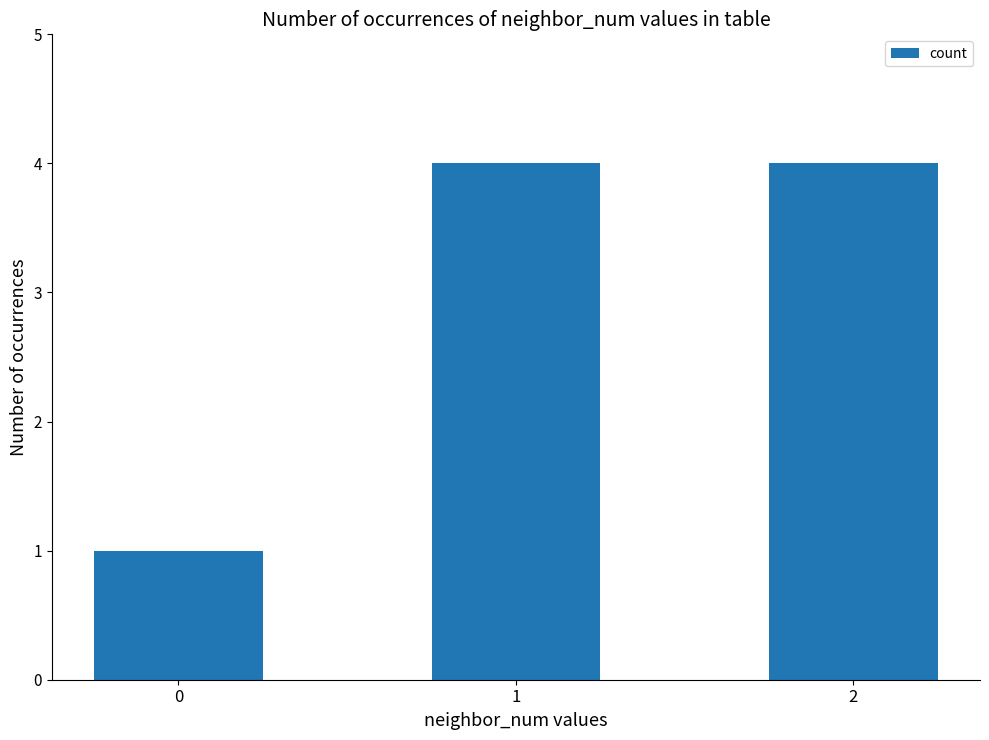

What is the value of the 1st bar from the left?

1